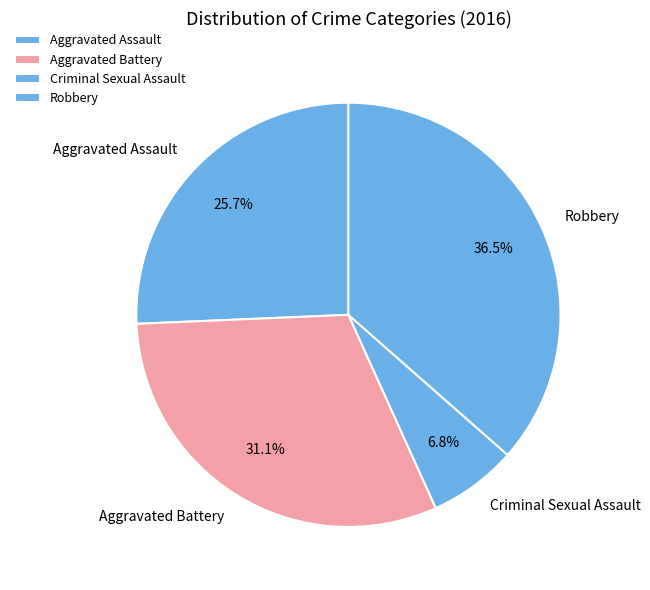

Is the sum of Robbery and Criminal Sexual Assault greater than half?

No